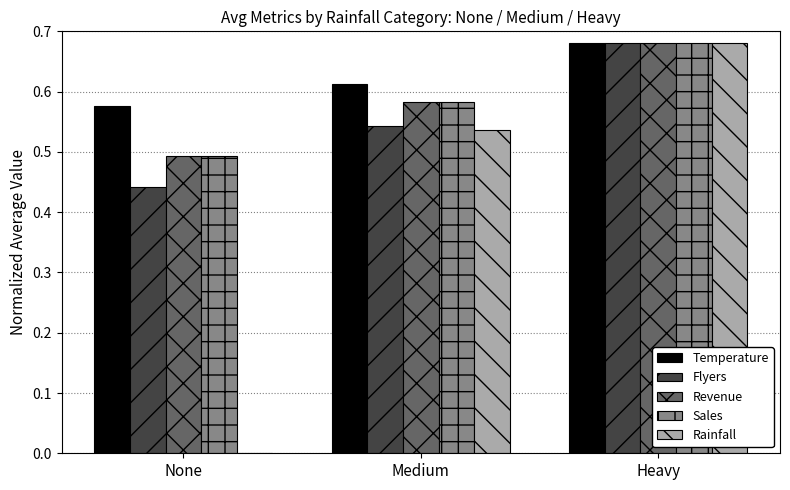

Between None and Medium, which series saw the biggest shift?

Rainfall